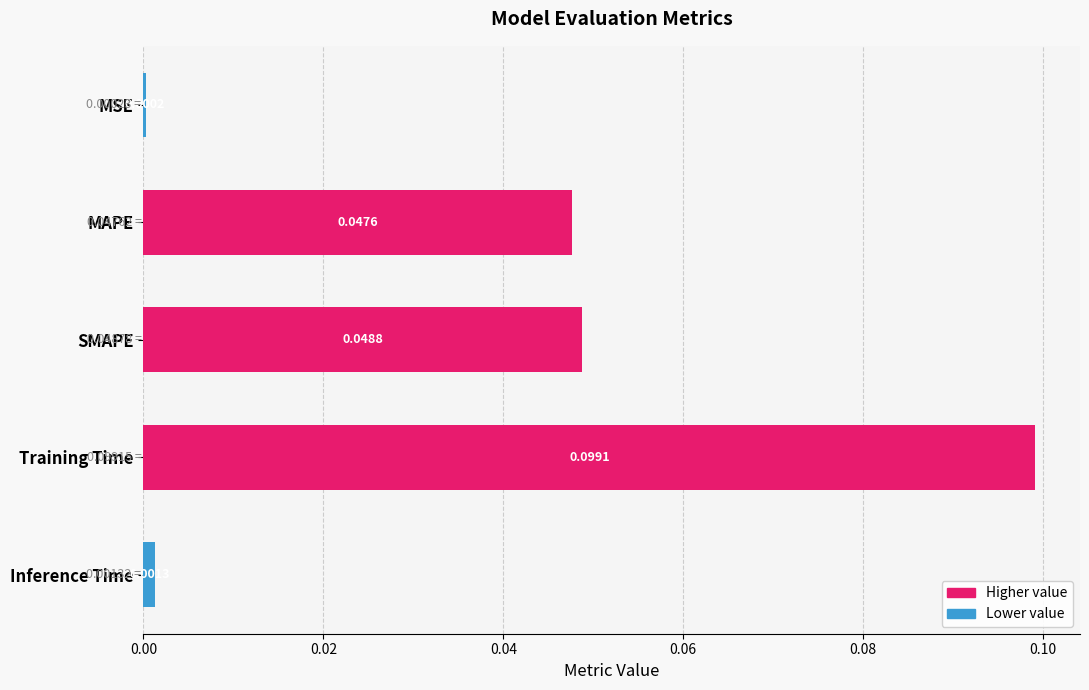

Which label corresponds to the largest value in the chart?

Training Time